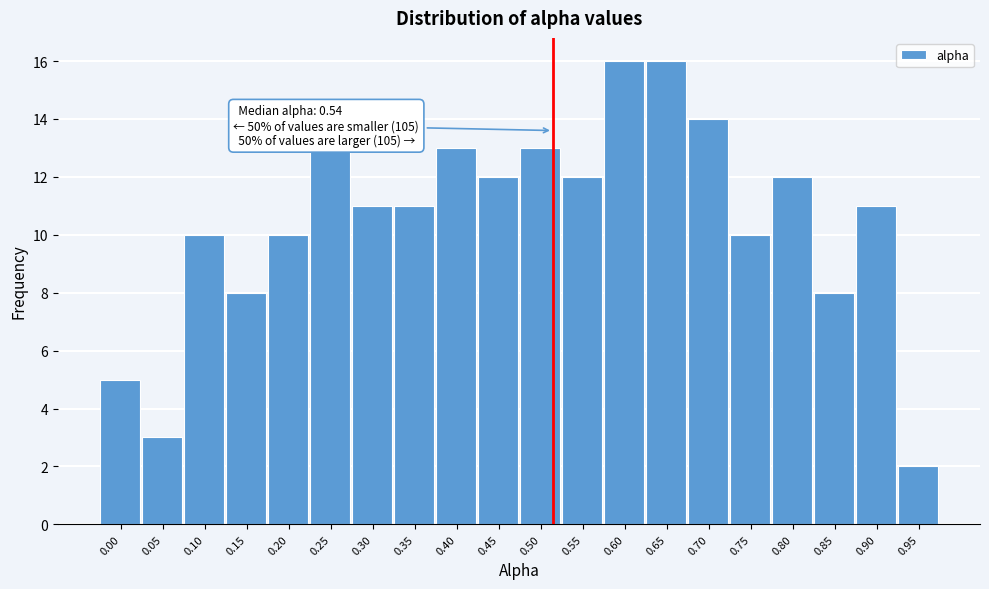

Reading left to right, what are all the values shown in this chart?

5	3	10	8	10	13	11	11	13	12	13	12	16	16	14	10	12	8	11	2